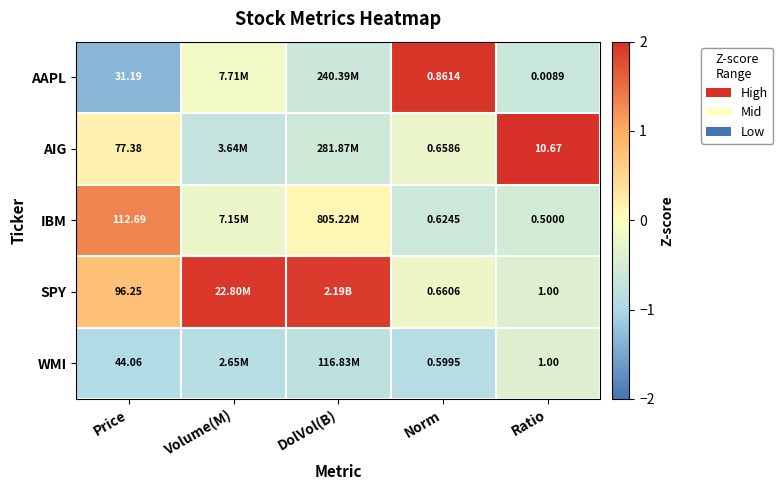

Between Norm and Ratio, which series saw the biggest shift?

AIG